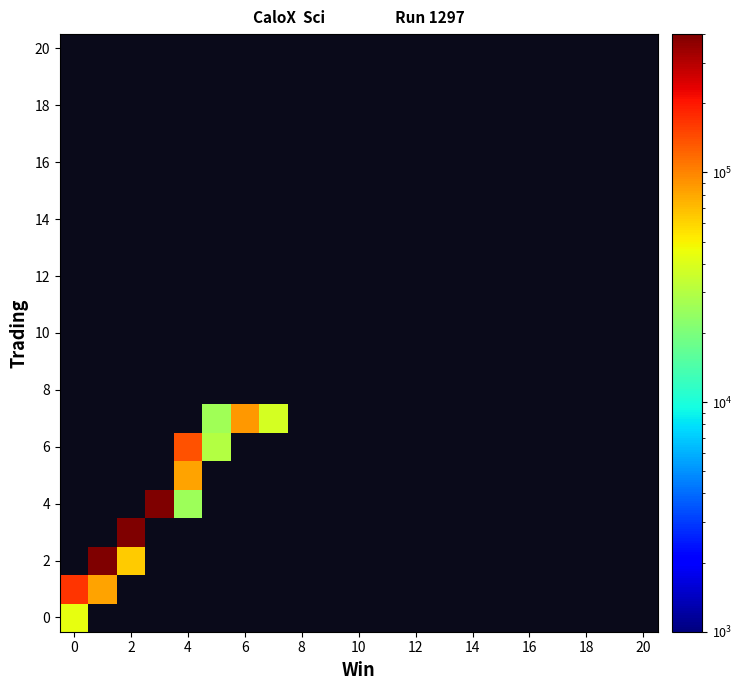

At how many categories does at least one series exceed 176385?

3